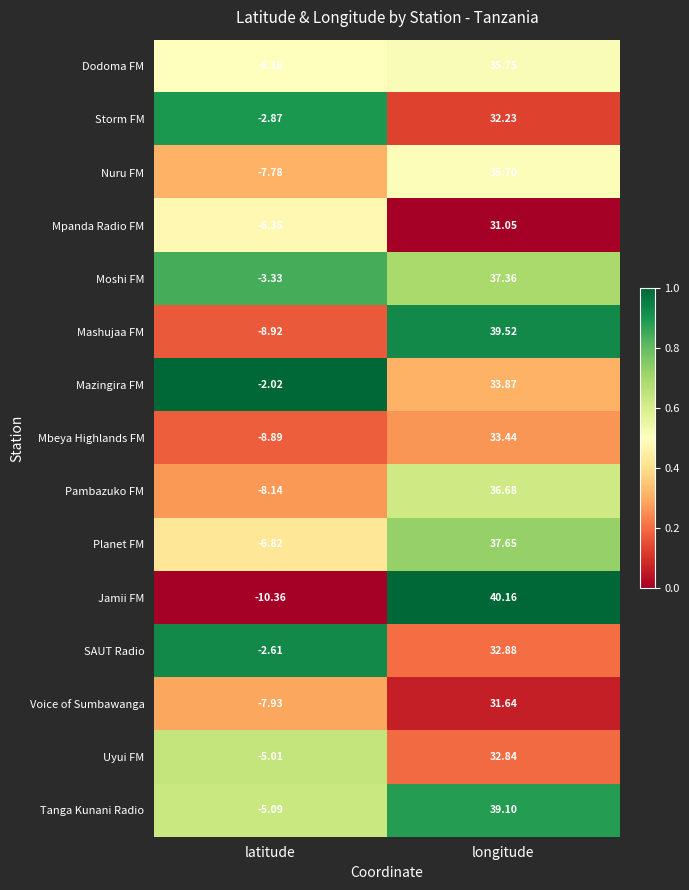

At which label does Dodoma FM first exceed 35?

longitude